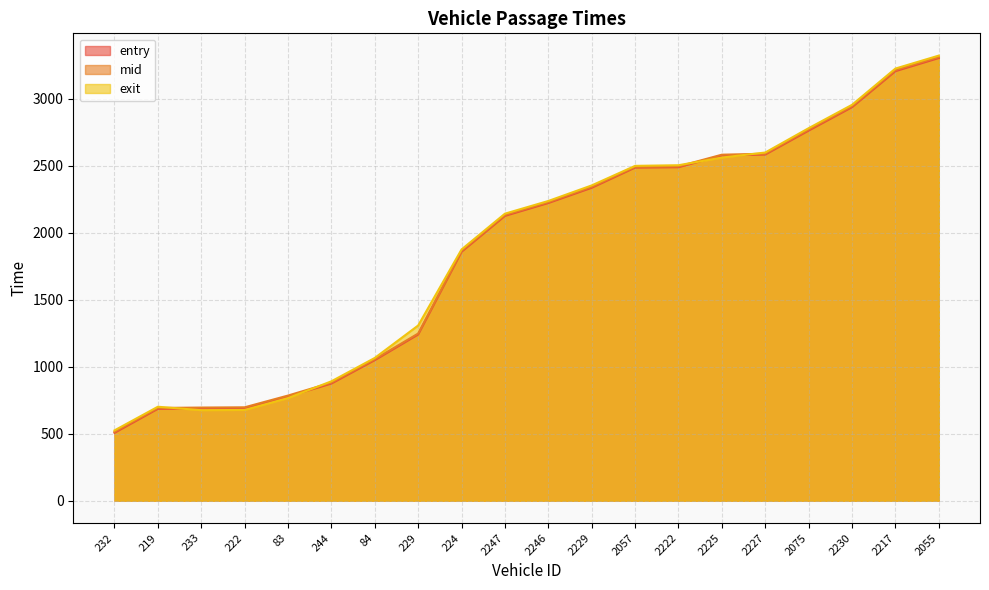

True or false: exit has a value of 2504.5 at 2222.

True